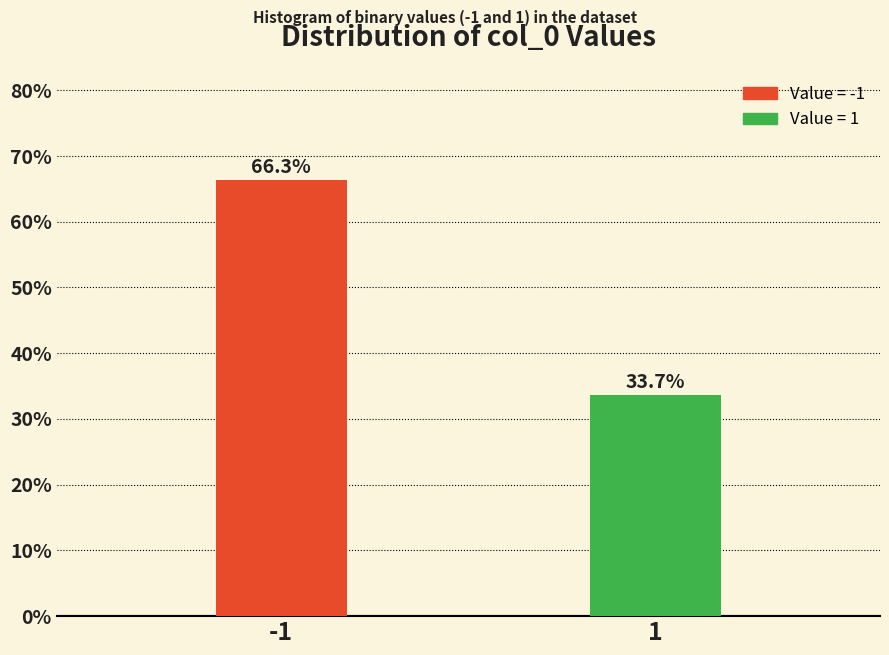

Reading left to right, what are all the values shown in this chart?

-1=66.3	1=33.7